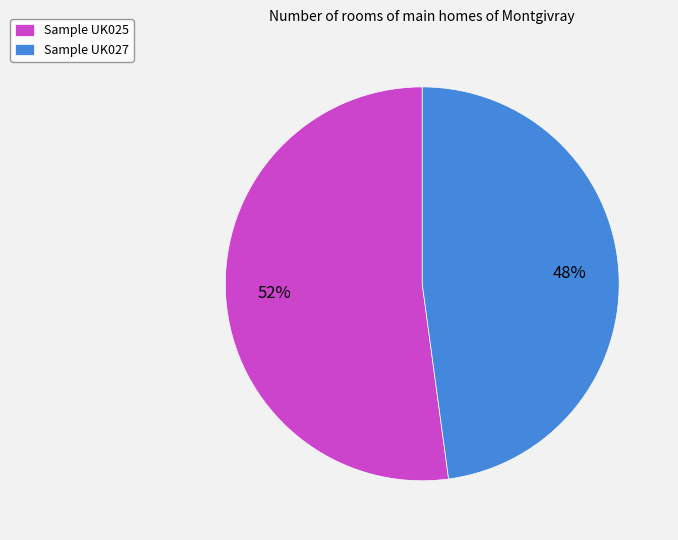

To the nearest percent, what is the difference between the largest and smallest slice percentages?

4%